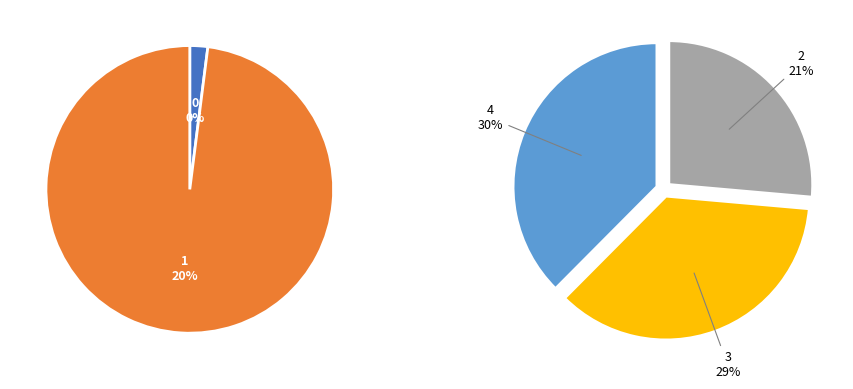

Is it true that 1 is 8% of the pie?

False